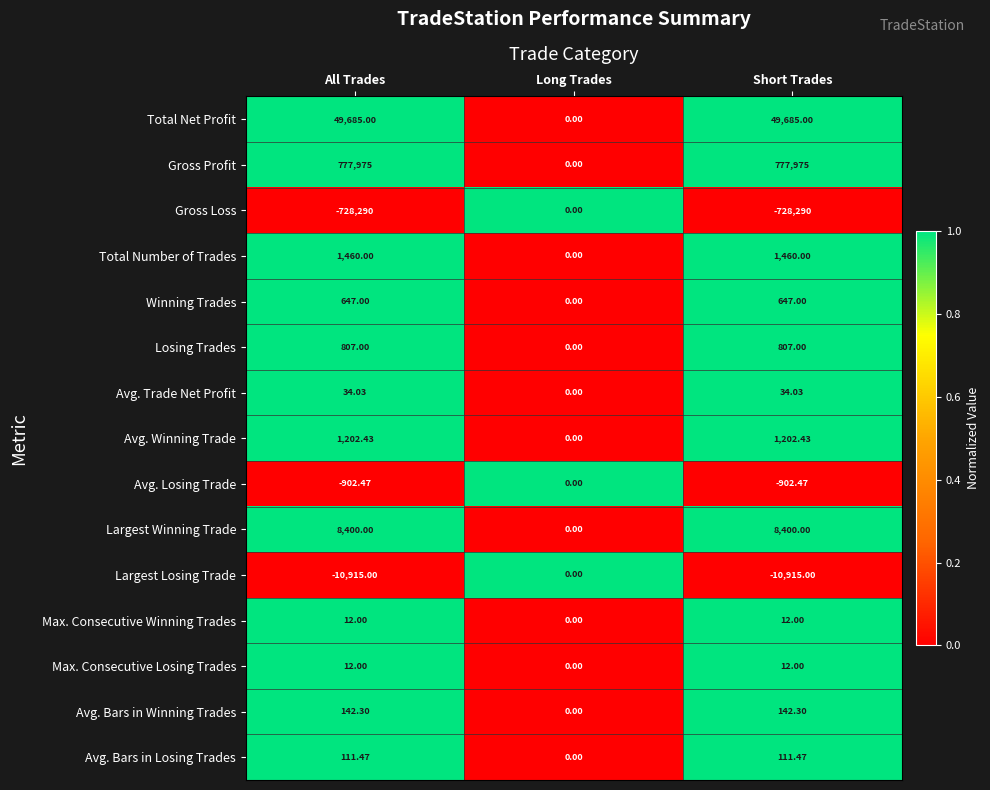

What is the difference between the highest and lowest values at Short Trades?

1506265.0